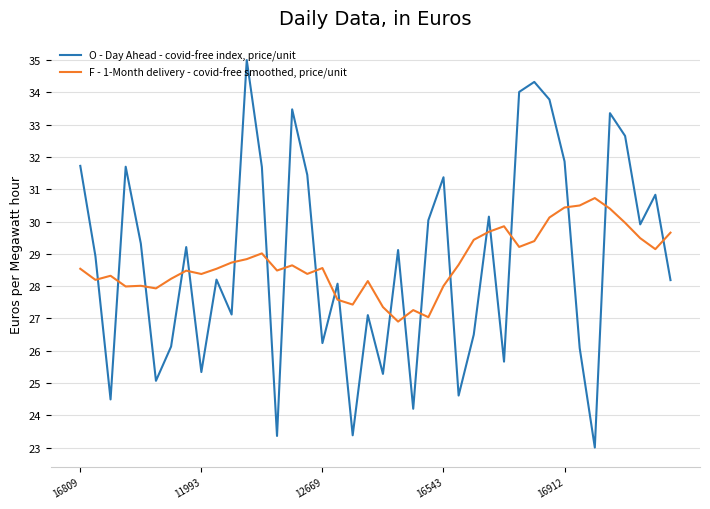

Rank the series by their maximum value, from lowest to highest.

F - 1-Month delivery - covid-free smoothed, price/unit, O - Day Ahead - covid-free index, price/unit